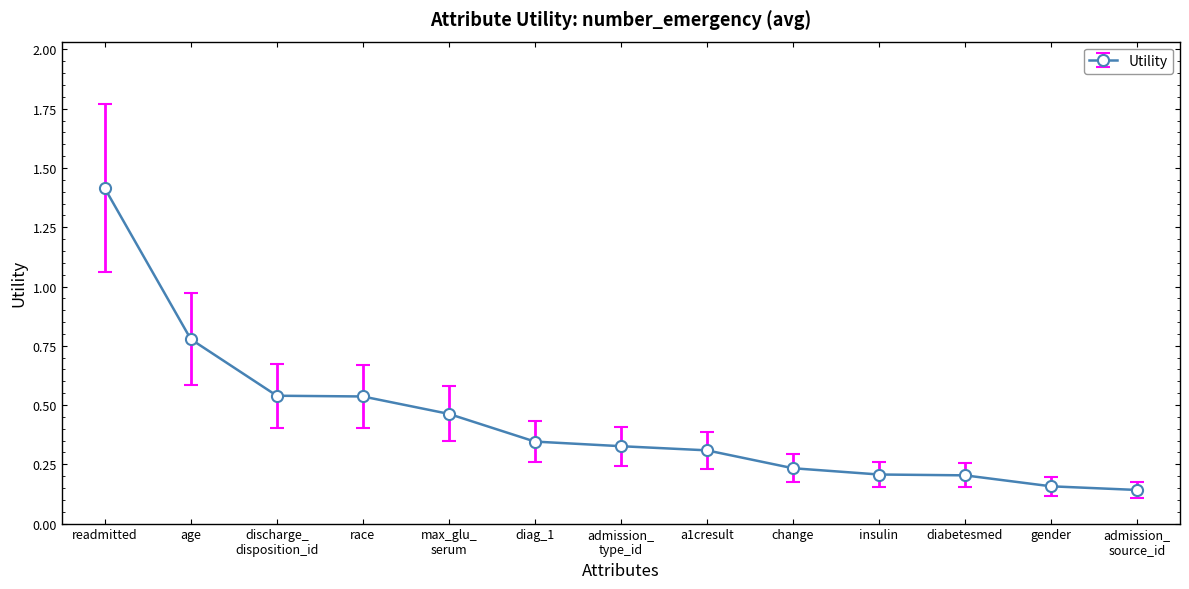

What position from the right is change?

5